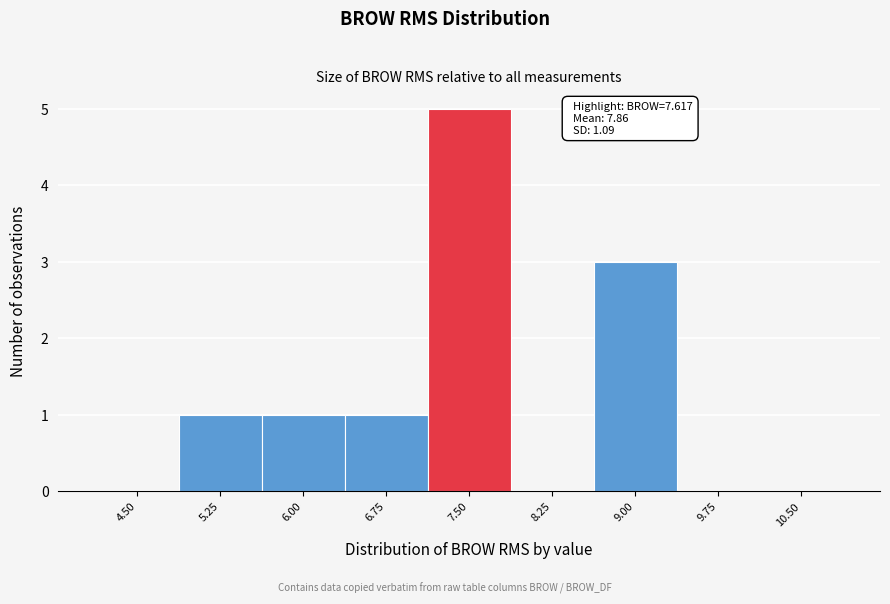

Reading left to right, list all the values displayed in this chart.

4.50=0	5.25=1	6.00=1	6.75=1	7.50=5	8.25=0	9.00=3	9.75=0	10.50=0